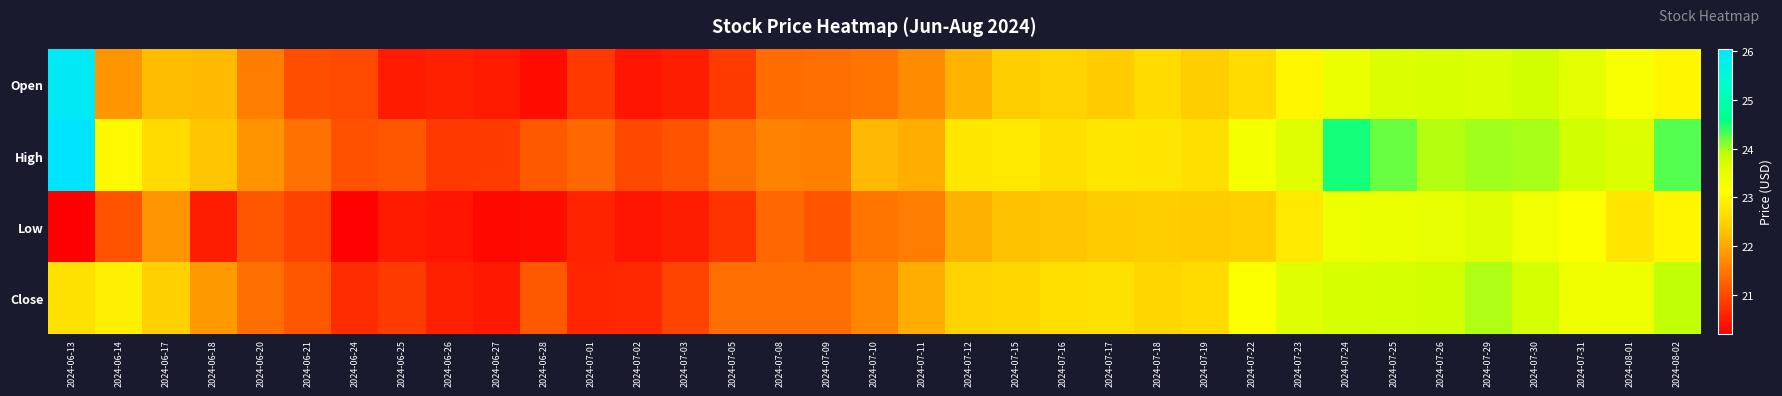

Reading left to right, what are all the values shown in this chart?

Open: 2024-06-13=25.9	2024-06-14=21.8	2024-06-17=22.2	2024-06-18=22.2	2024-06-20=21.6	2024-06-21=21.1	2024-06-24=21.0	2024-06-25=20.5	2024-06-26=20.6	2024-06-27=20.5	2024-06-28=20.3	2024-07-01=20.8	2024-07-02=20.4	2024-07-03=20.5	2024-07-05=20.9	2024-07-08=21.4	2024-07-09=21.4	2024-07-10=21.5	2024-07-11=21.7	2024-07-12=22.1	2024-07-15=22.4	2024-07-16=22.5	2024-07-17=22.4	2024-07-18=22.6	2024-07-19=22.4	2024-07-22=22.6	2024-07-23=23.0	2024-07-24=23.4	2024-07-25=23.6	2024-07-26=23.7	2024-07-29=23.6	2024-07-30=23.8	2024-07-31=23.5	2024-08-01=23.2	2024-08-02=23.0
High: 2024-06-13=26.1	2024-06-14=23.1	2024-06-17=22.6	2024-06-18=22.3	2024-06-20=21.8	2024-06-21=21.4	2024-06-24=21.1	2024-06-25=21.1	2024-06-26=20.8	2024-06-27=20.9	2024-06-28=21.2	2024-07-01=21.3	2024-07-02=21.0	2024-07-03=21.1	2024-07-05=21.4	2024-07-08=21.6	2024-07-09=21.6	2024-07-10=22.2	2024-07-11=22.1	2024-07-12=22.8	2024-07-15=22.8	2024-07-16=22.7	2024-07-17=22.8	2024-07-18=22.8	2024-07-19=22.7	2024-07-22=23.3	2024-07-23=23.6	2024-07-24=24.5	2024-07-25=24.2	2024-07-26=23.9	2024-07-29=24.0	2024-07-30=24.0	2024-07-31=23.8	2024-08-01=23.6	2024-08-02=24.3
Low: 2024-06-13=20.2	2024-06-14=21.1	2024-06-17=21.8	2024-06-18=20.5	2024-06-20=21.1	2024-06-21=20.9	2024-06-24=20.2	2024-06-25=20.5	2024-06-26=20.4	2024-06-27=20.3	2024-06-28=20.3	2024-07-01=20.6	2024-07-02=20.4	2024-07-03=20.5	2024-07-05=20.8	2024-07-08=21.3	2024-07-09=21.1	2024-07-10=21.5	2024-07-11=21.6	2024-07-12=22.1	2024-07-15=22.3	2024-07-16=22.3	2024-07-17=22.4	2024-07-18=22.4	2024-07-19=22.4	2024-07-22=22.5	2024-07-23=22.8	2024-07-24=23.4	2024-07-25=23.4	2024-07-26=23.4	2024-07-29=23.6	2024-07-30=23.3	2024-07-31=23.1	2024-08-01=22.8	2024-08-02=23.0
Close: 2024-06-13=22.7	2024-06-14=22.9	2024-06-17=22.5	2024-06-18=21.9	2024-06-20=21.4	2024-06-21=21.1	2024-06-24=20.7	2024-06-25=20.9	2024-06-26=20.6	2024-06-27=20.5	2024-06-28=21.2	2024-07-01=20.6	2024-07-02=20.6	2024-07-03=20.9	2024-07-05=21.4	2024-07-08=21.4	2024-07-09=21.4	2024-07-10=21.6	2024-07-11=22.1	2024-07-12=22.5	2024-07-15=22.6	2024-07-16=22.7	2024-07-17=22.7	2024-07-18=22.5	2024-07-19=22.6	2024-07-22=23.1	2024-07-23=23.6	2024-07-24=23.7	2024-07-25=23.7	2024-07-26=23.8	2024-07-29=24.0	2024-07-30=23.7	2024-07-31=23.3	2024-08-01=23.4	2024-08-02=23.9